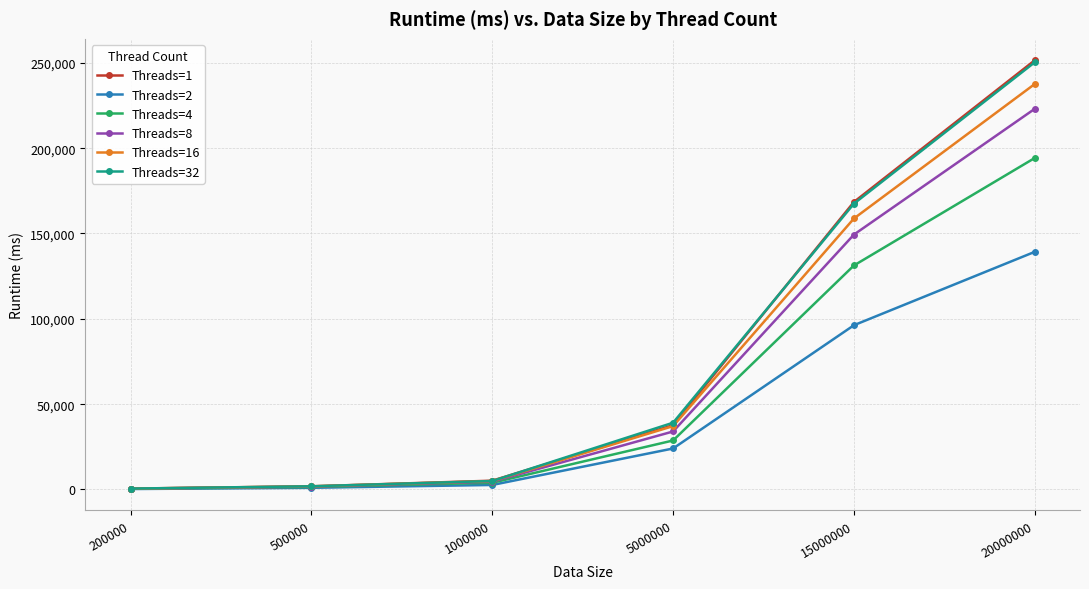

What is the value of the Threads=8 point at the 5th from the left?

149350